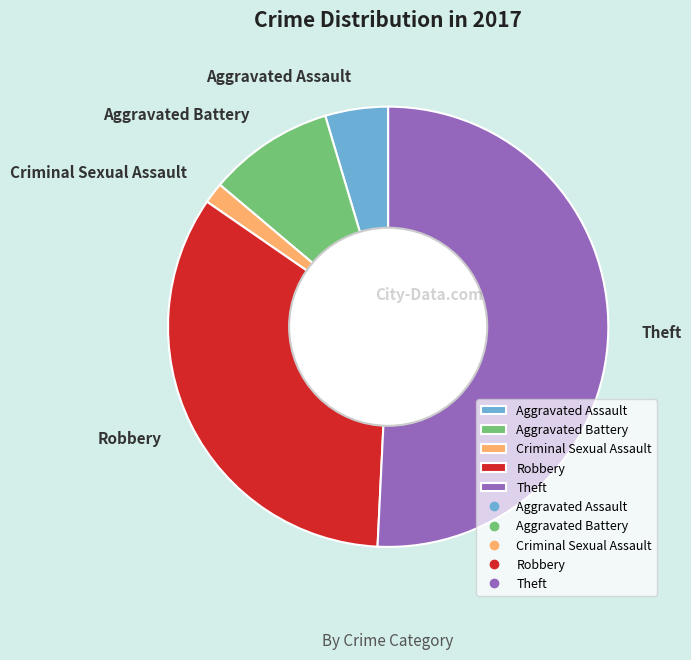

Is it true that Aggravated Assault is 5% of the pie?

True